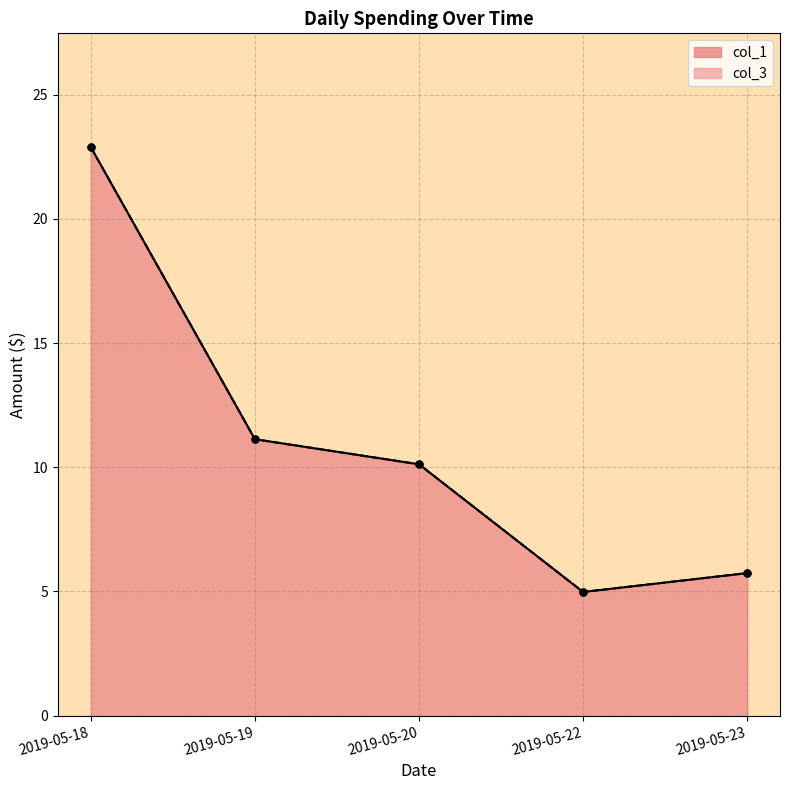

At which label does col_3 reach its peak?

2019-05-18